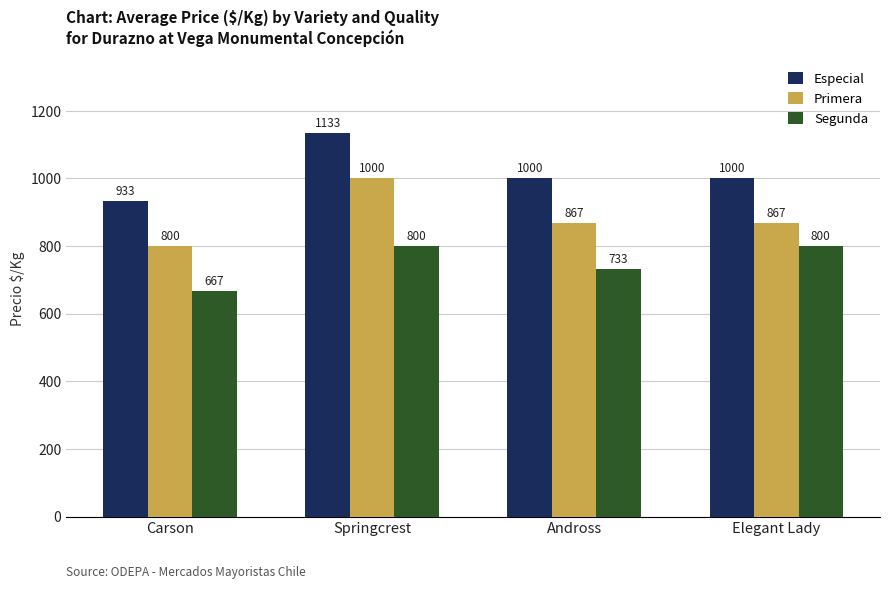

How many series are shown in this chart?

3